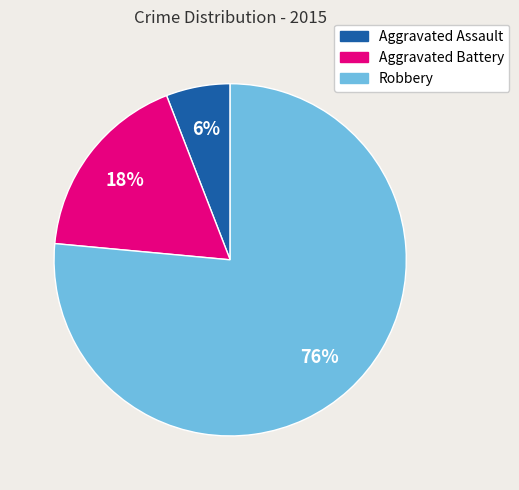

Do Aggravated Battery and Aggravated Assault together represent more than half of the pie?

No